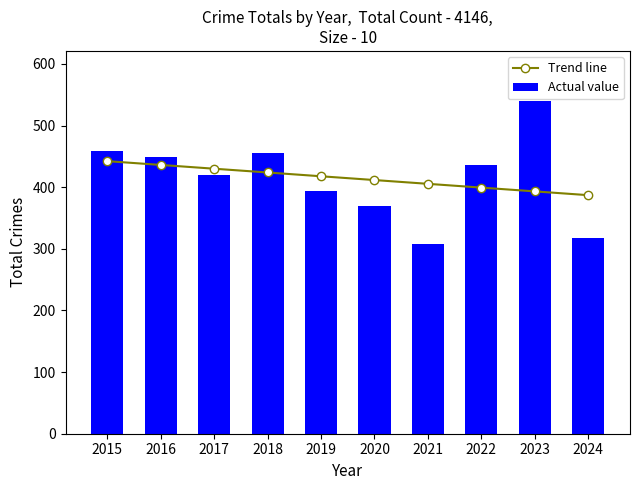

Reading left to right, transcribe all the data shown in this chart.

Trend line: 2015=442.2	2016=436.1	2017=429.9	2018=423.8	2019=417.7	2020=411.5	2021=405.4	2022=399.3	2023=393.1	2024=387.0
Actual value: 2015=458.0	2016=449.0	2017=419.0	2018=455.0	2019=394.0	2020=370.0	2021=308.0	2022=436.0	2023=540.0	2024=317.0